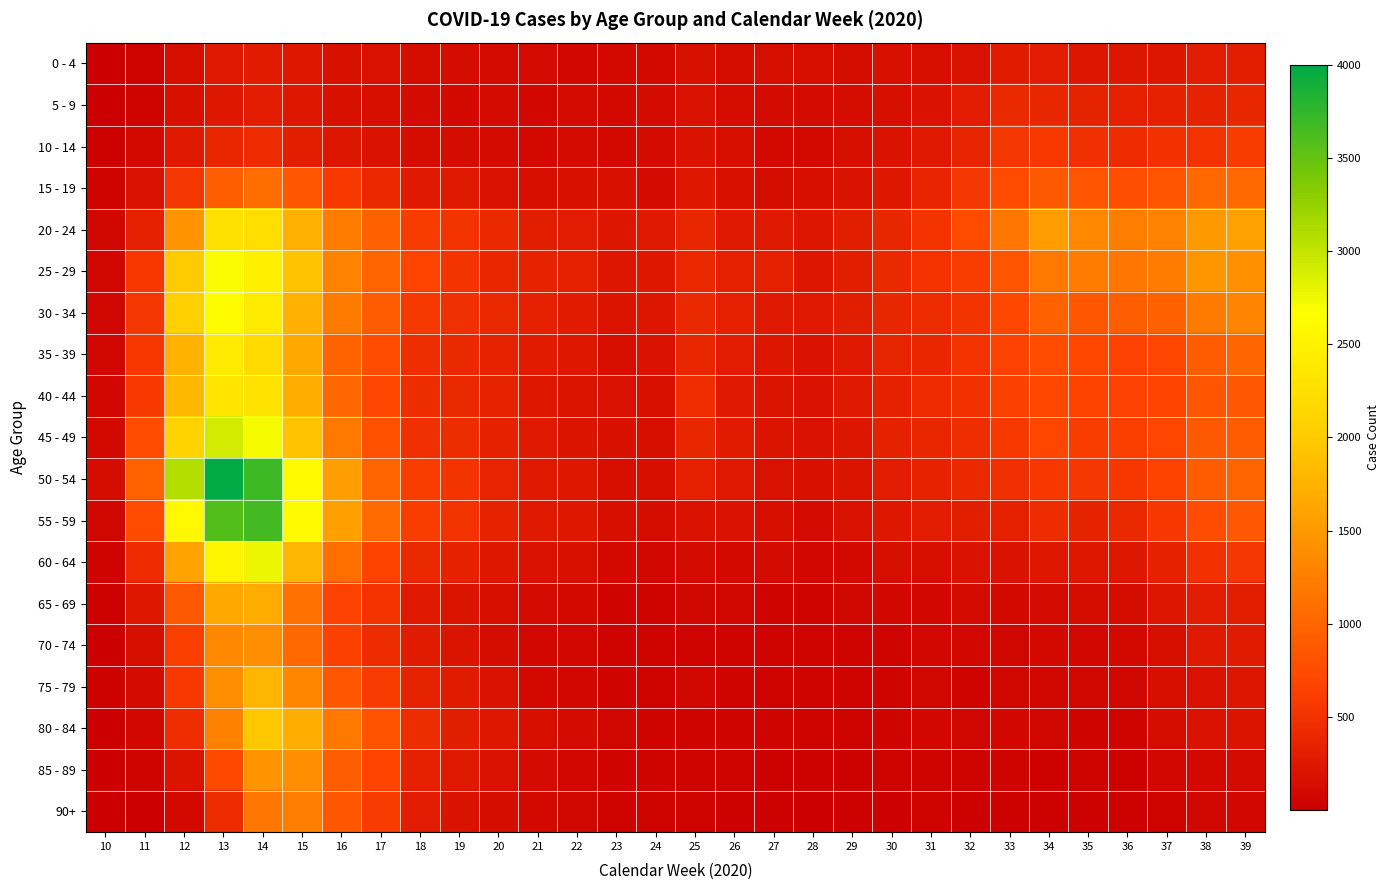

Between 16 and 32, which series saw the biggest shift?

55 - 59